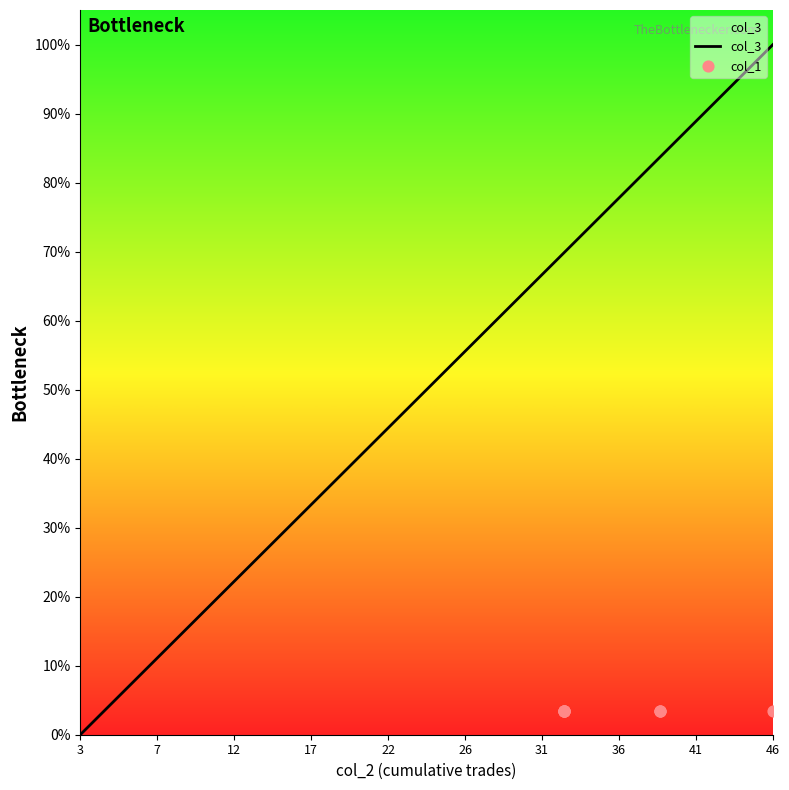

What is the change in value from 16 to 17?

+2.3